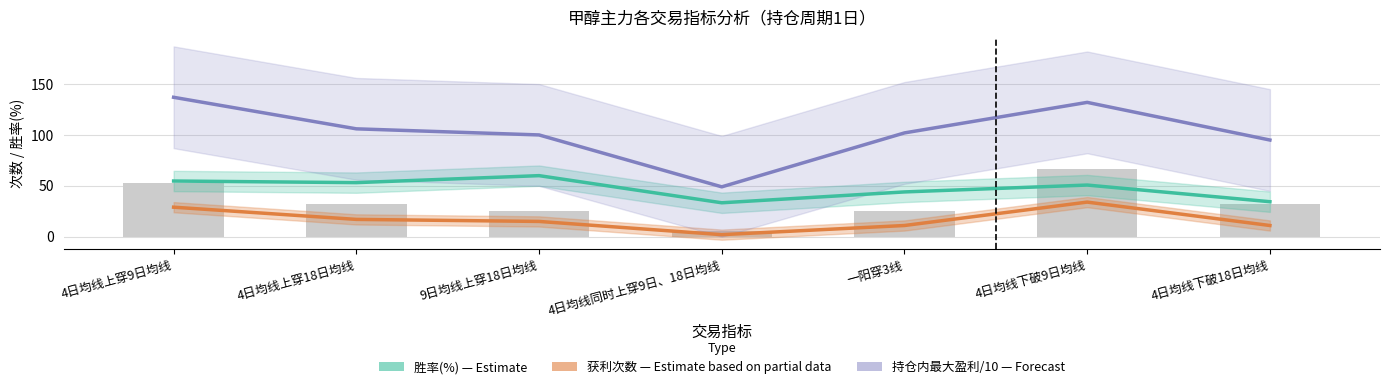

What is the spread (max minus min) of values at 4日均线下破18日均线?

84.0